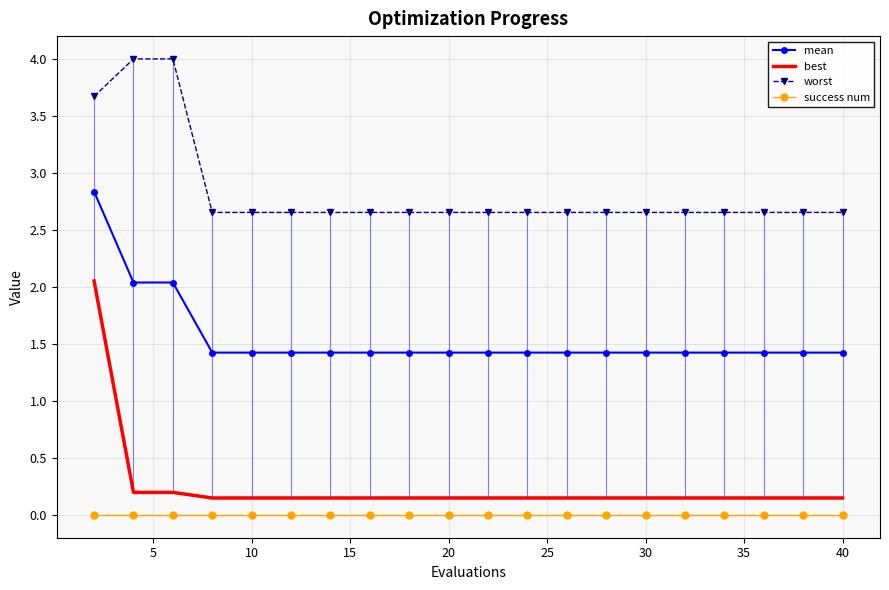

Which series has the largest total across all categories?

worst